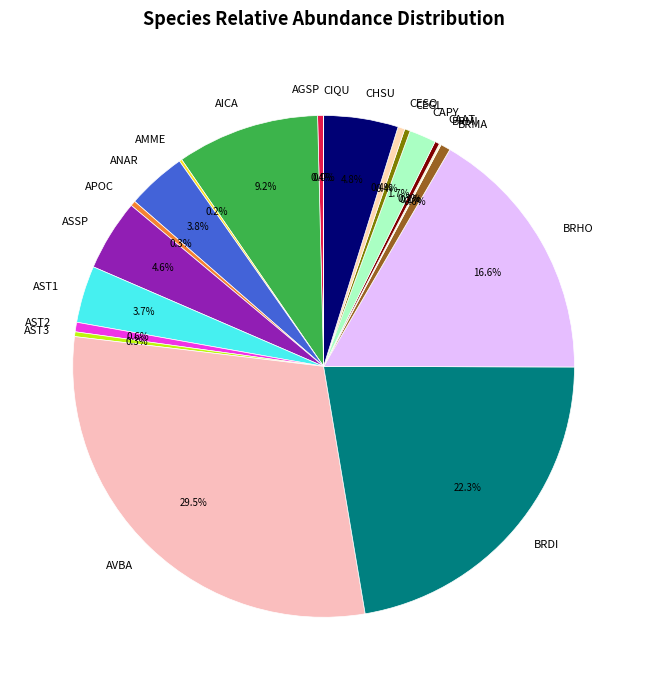

Is AST2 the majority of the pie?

No